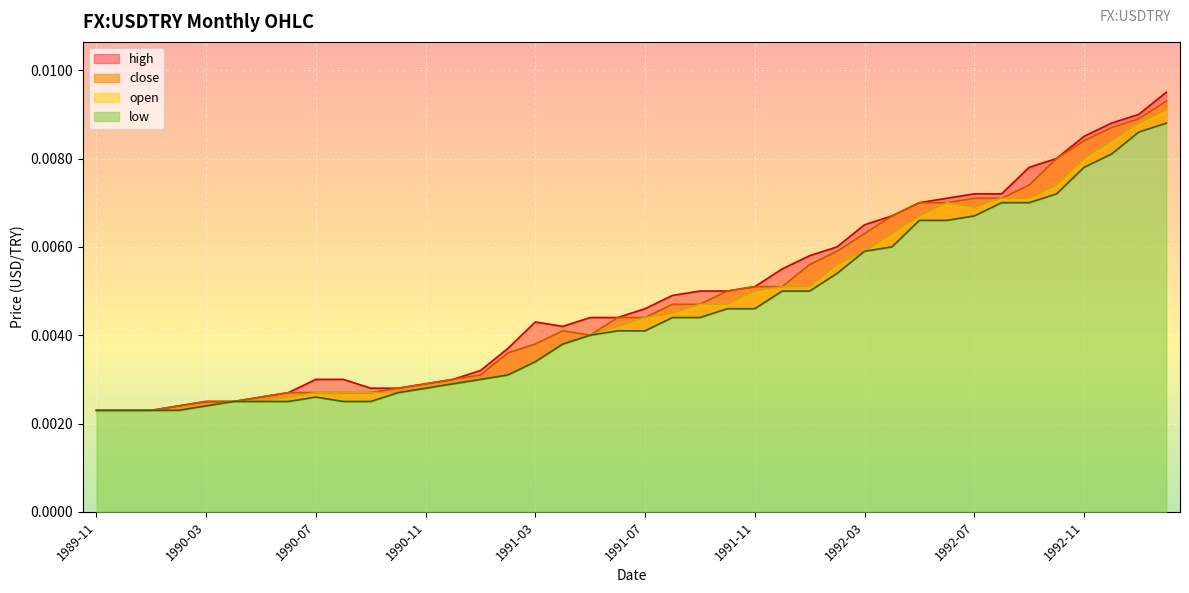

What are all the series names shown in the legend?

high, close, open, low